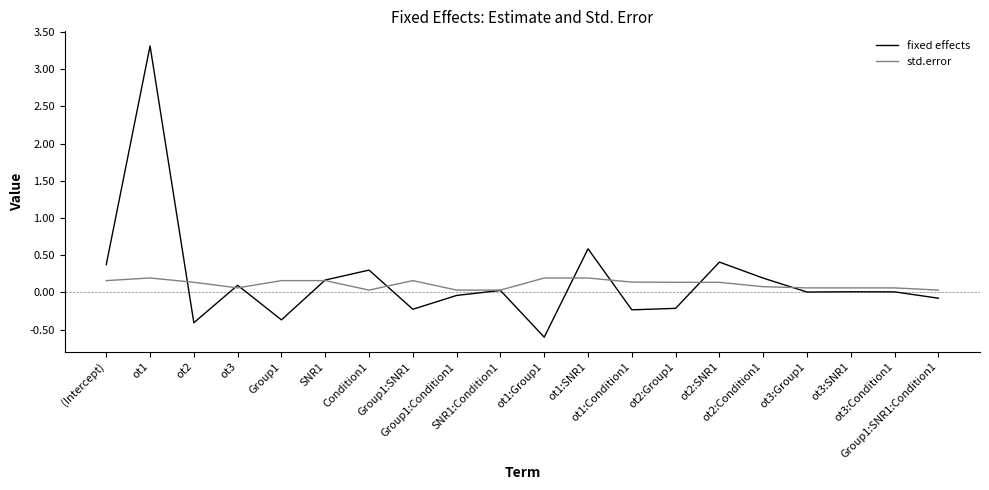

Which series has the largest range (max minus min)?

fixed effects